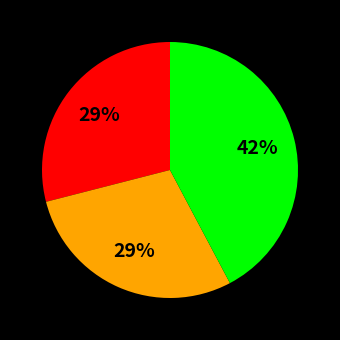

Count the number of slices in the pie.

3